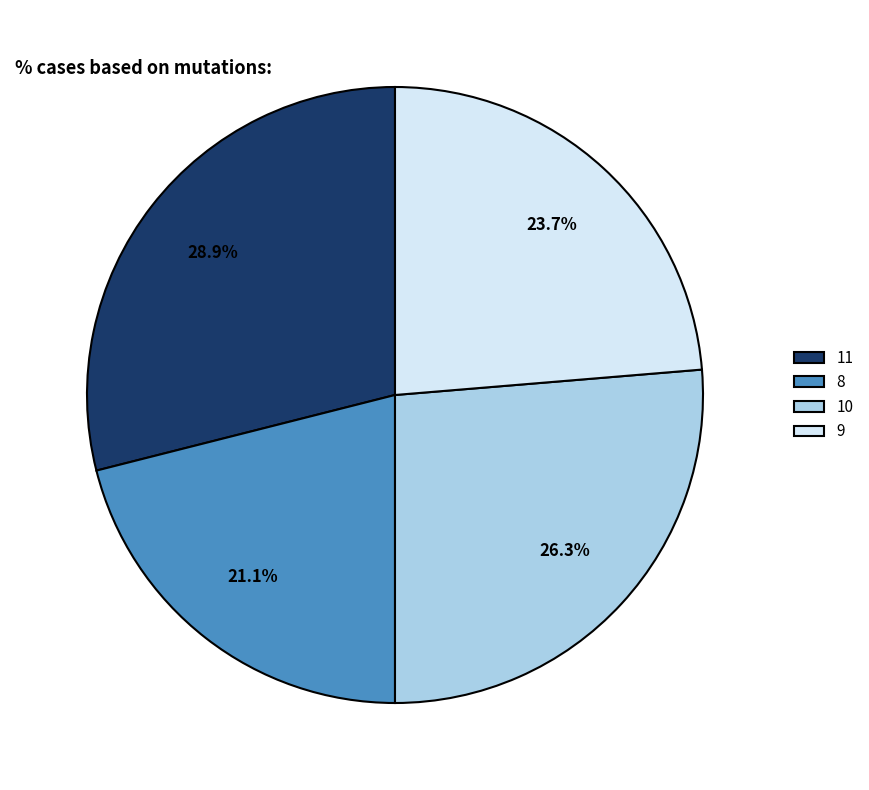

To the nearest percent, what is the difference between the 11 and 9 slice percentages?

5%